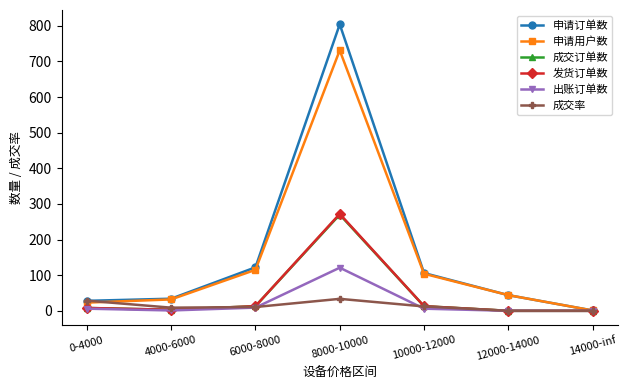

What is the difference between the highest and lowest values at 8000-10000?

770.4